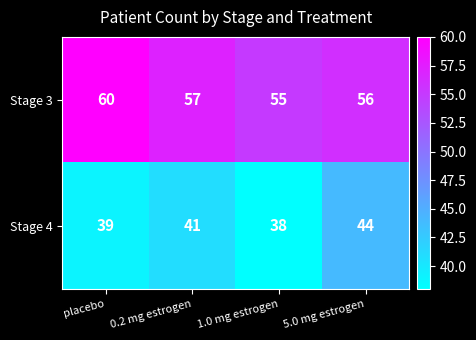

What is the difference between the highest and lowest values at 0.2 mg estrogen?

16